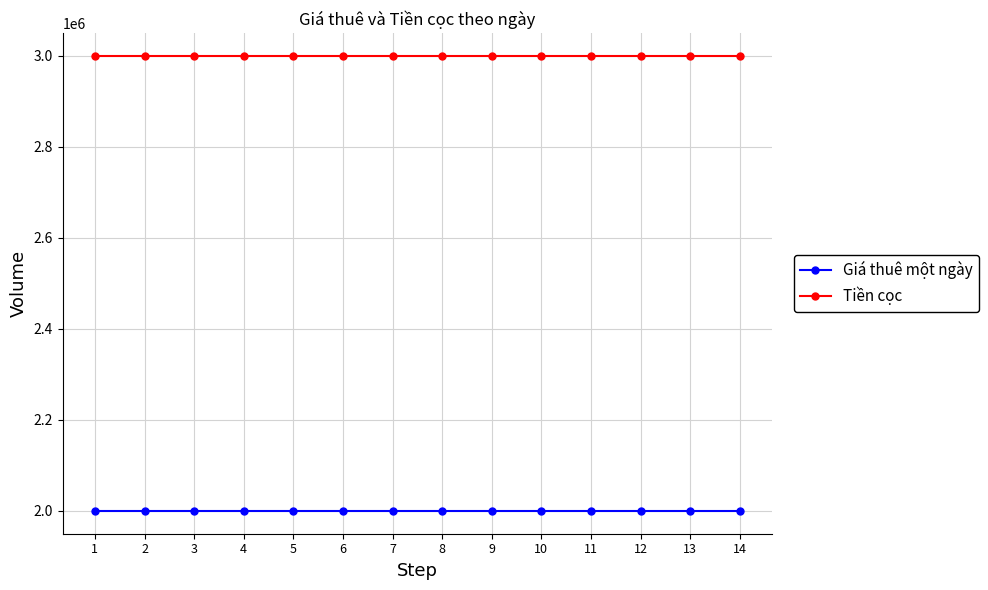

What is the average value of the Tiền cọc series?

3000000